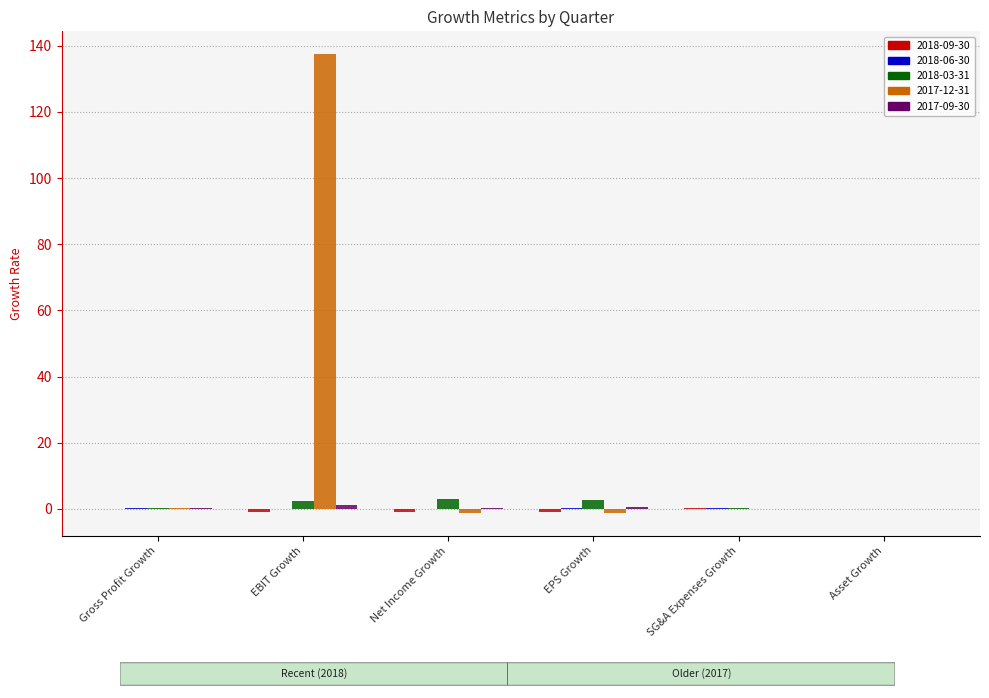

Which series has the largest total across all categories?

2017-12-31